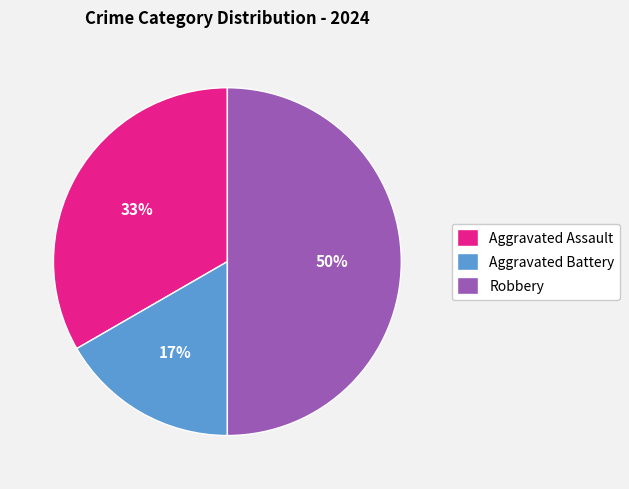

To the nearest percent, what is the difference between the largest and smallest slice percentages?

33%